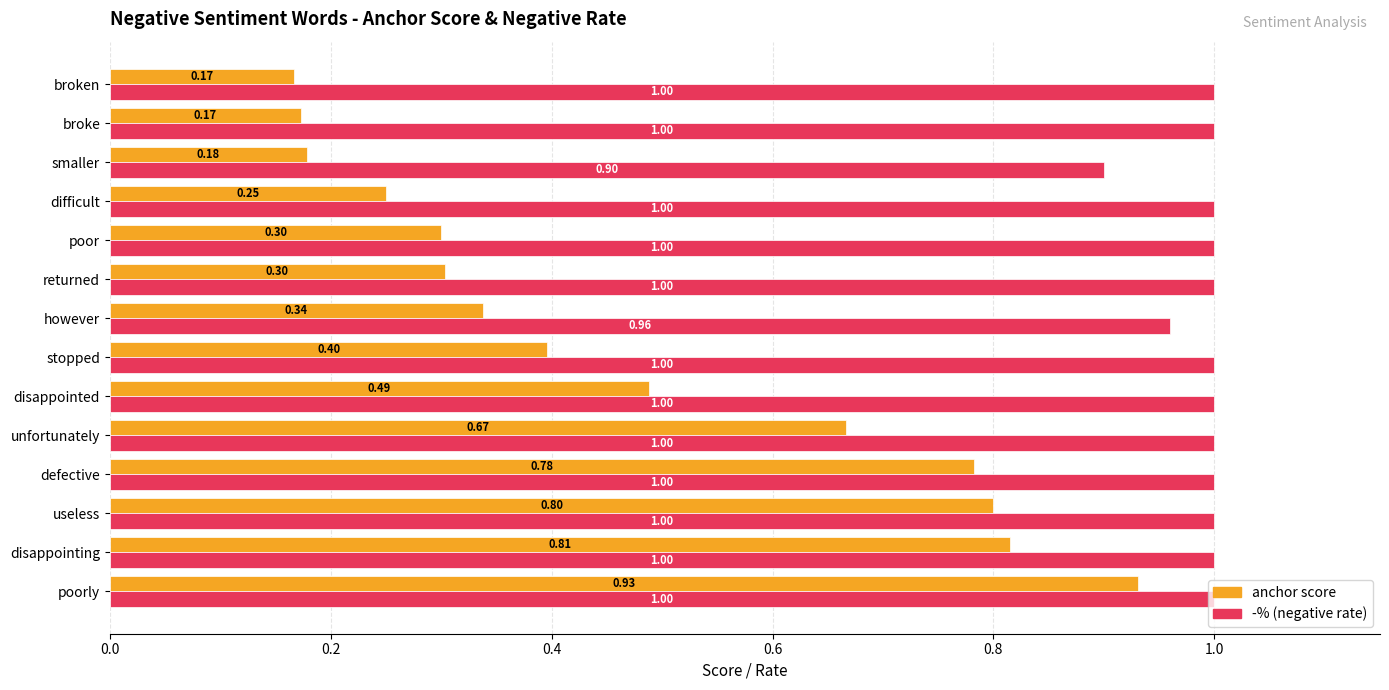

What is the total value across all series at poor?

1.3